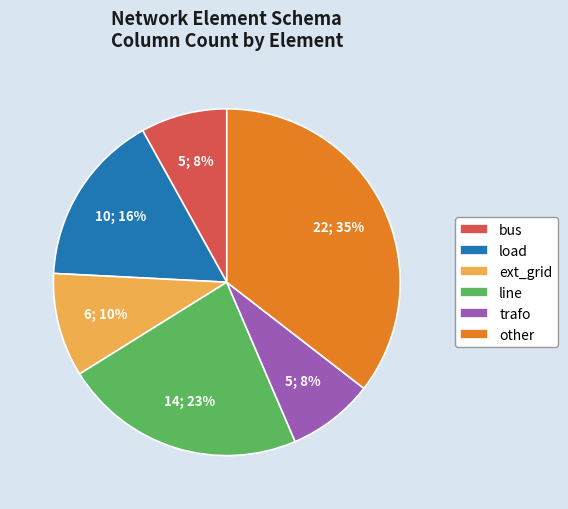

True or false: line accounts for 23% of the total.

True